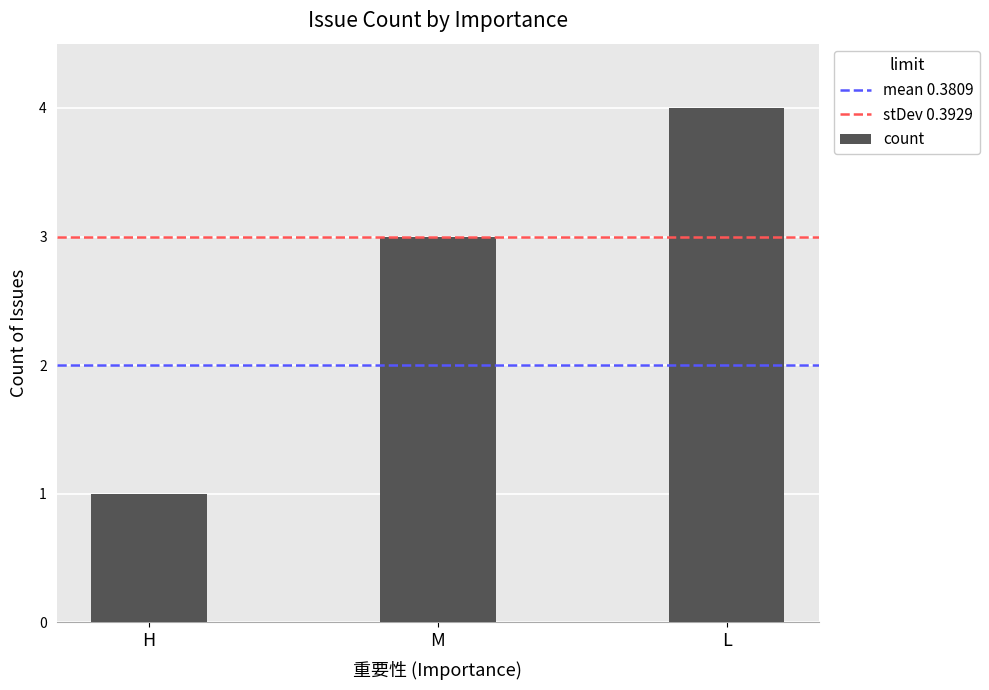

Read the value at L.

4